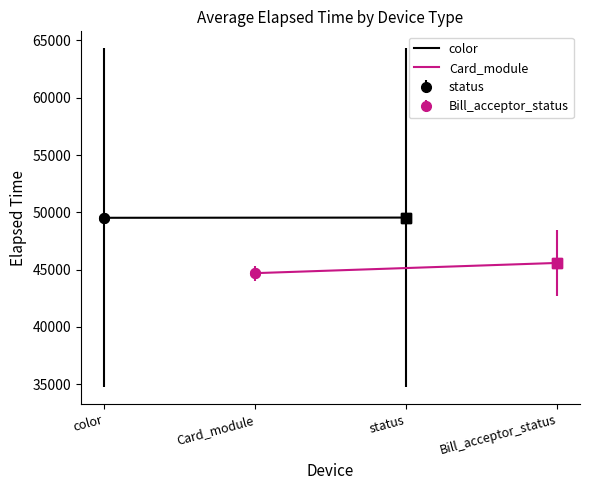

What are all the series names shown in the legend?

color, Card_module, status, Bill_acceptor_status